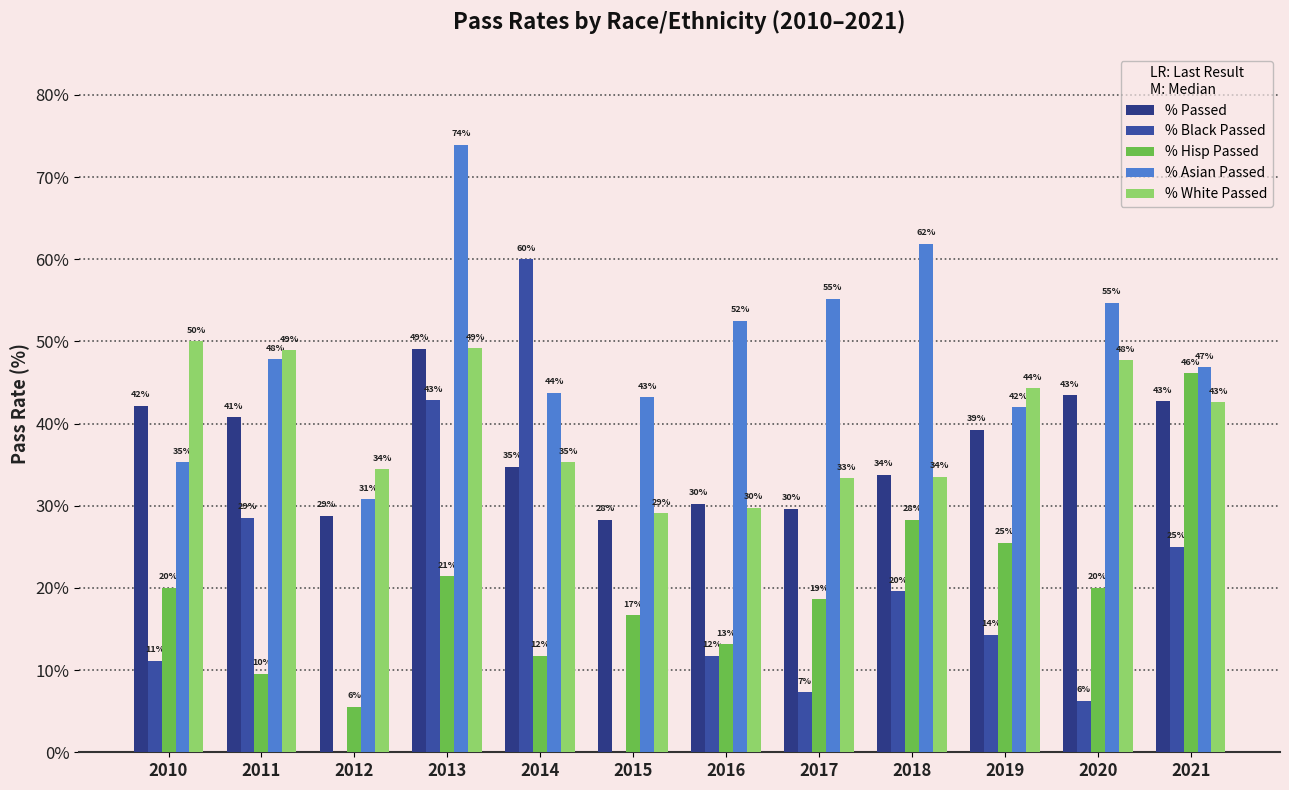

What is the difference between the % White Passed values at 2015 and 2010?

20.9